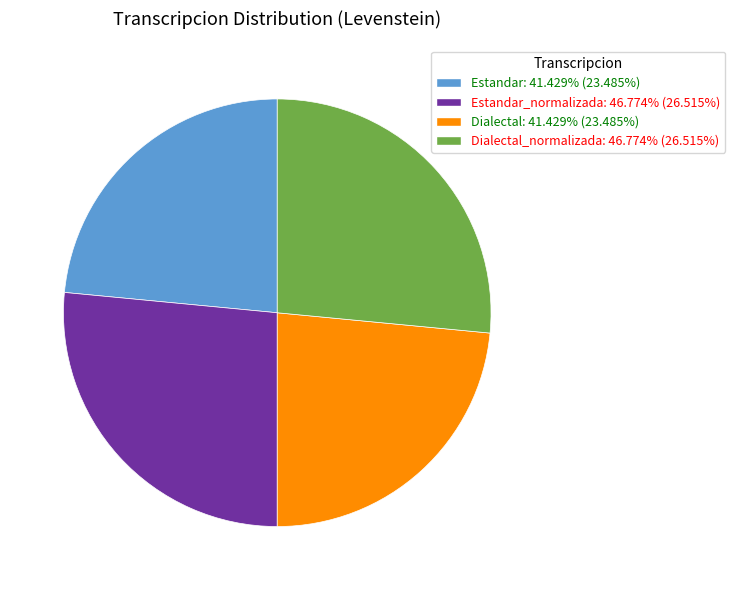

Is Dialectal: 41.429% (23.485%) the majority of the pie?

No